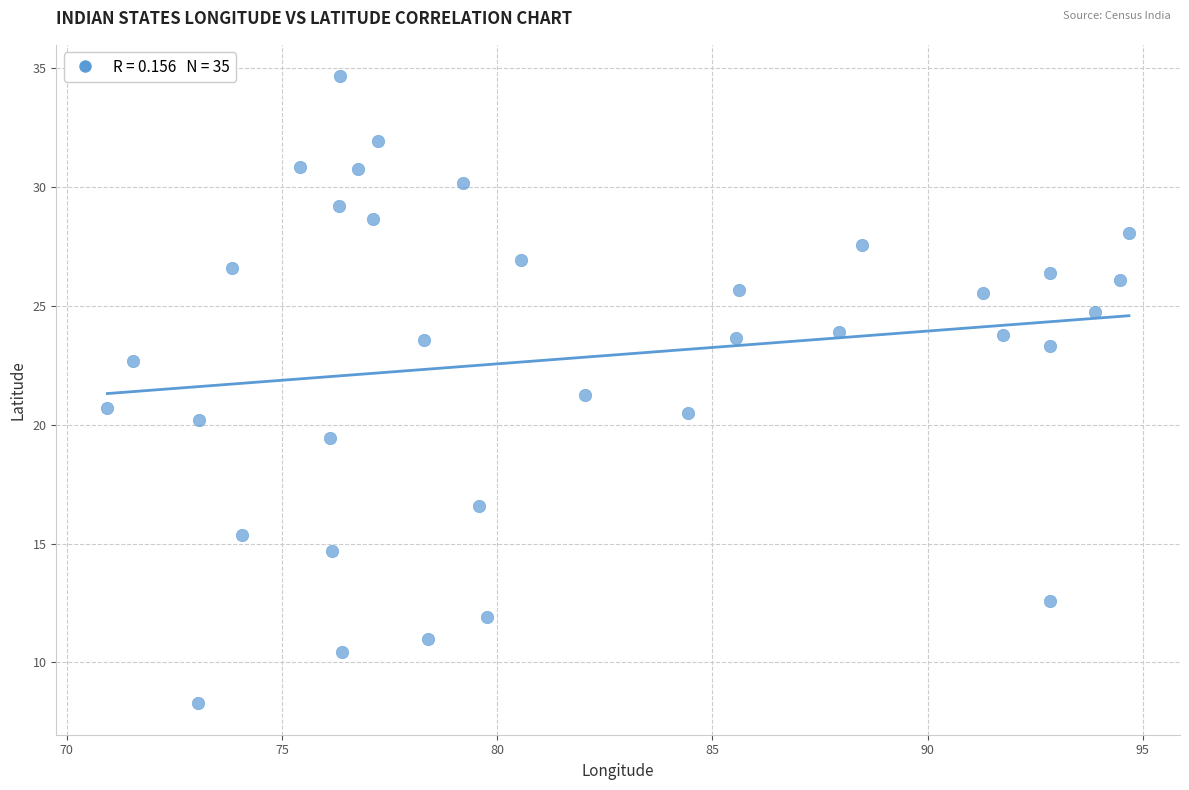

What is the range of Y values (max minus min)?

26.4